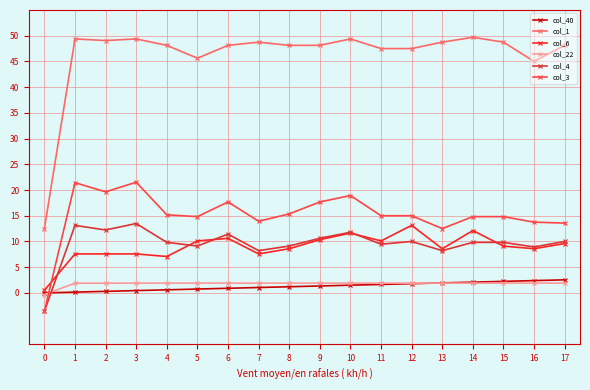

What is the value of the col_40 point at the 17th from the left?

2.4